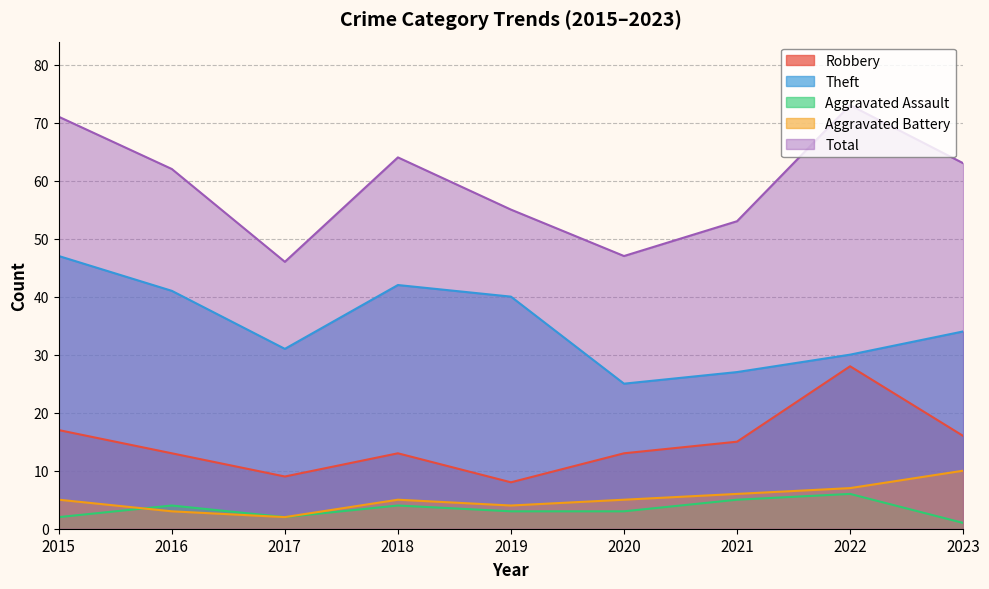

Between 2016 and 2020, which series saw the biggest shift?

Theft